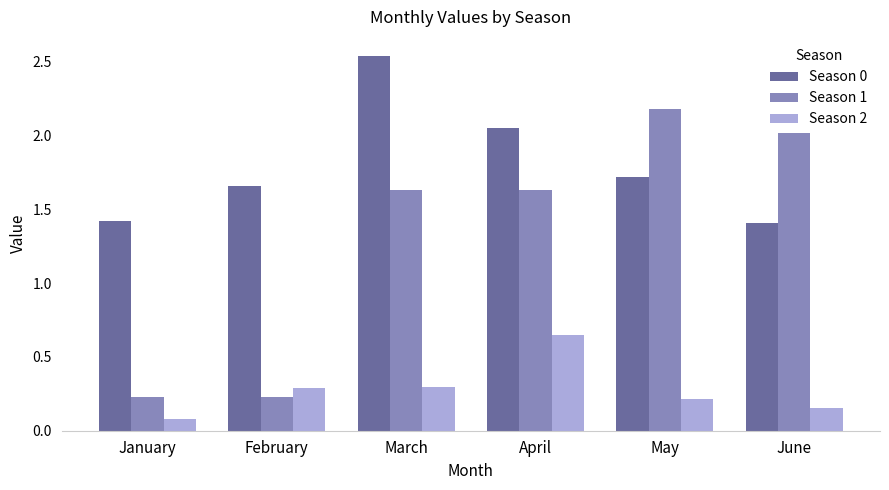

How many groups of bars are there?

6